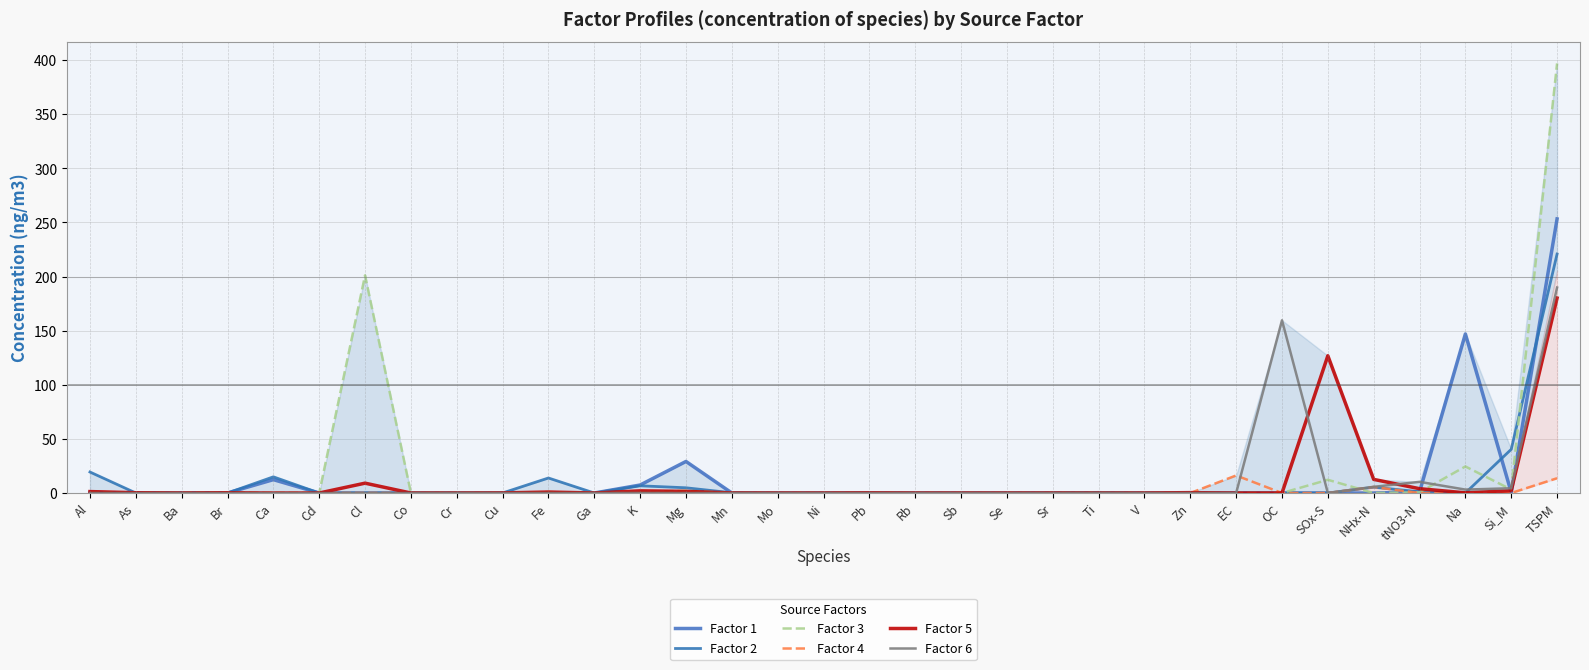

What is the label of the 26th point from the left?

EC